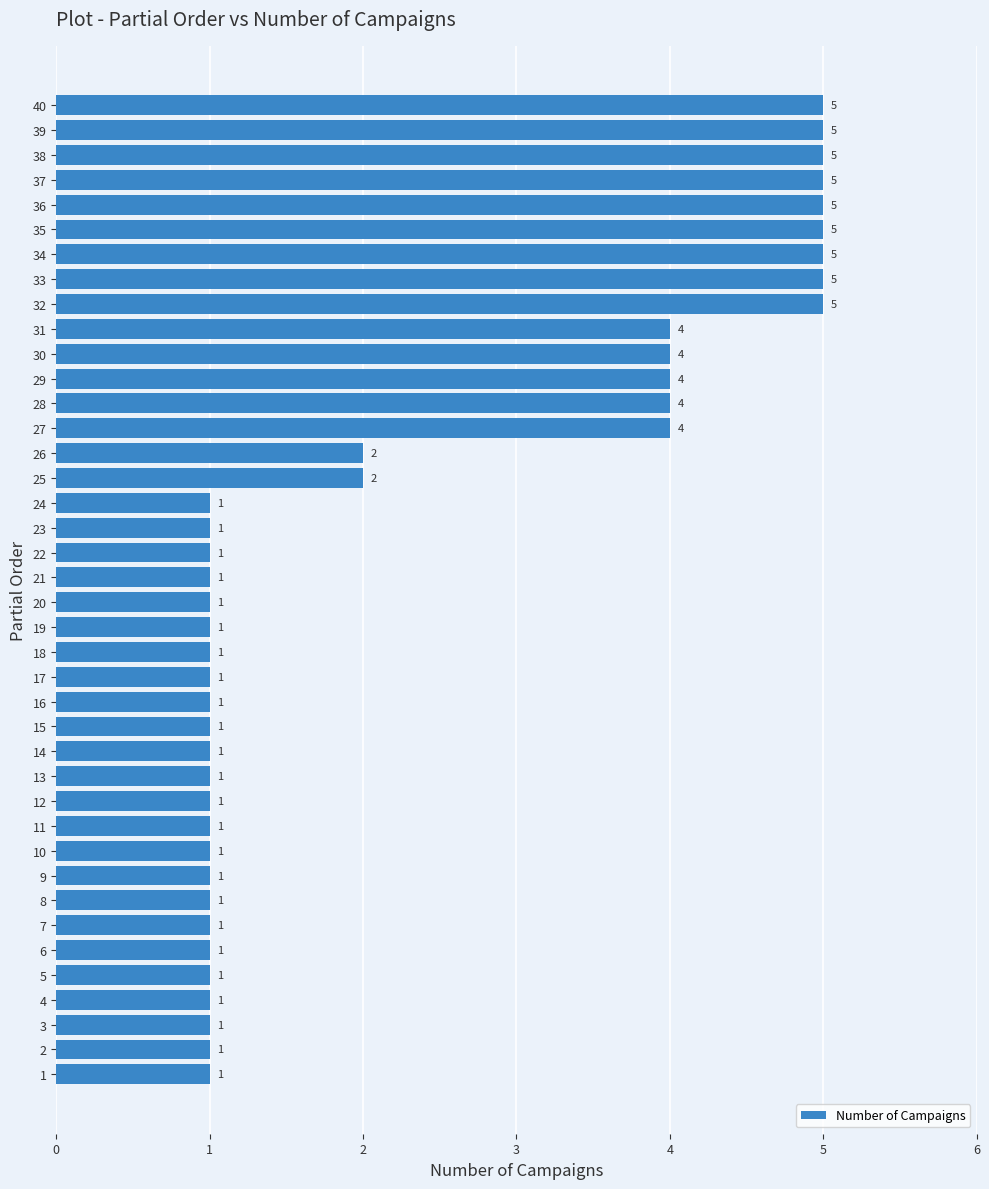

What is the ratio of the value at 29 to the value at 26?

2.0